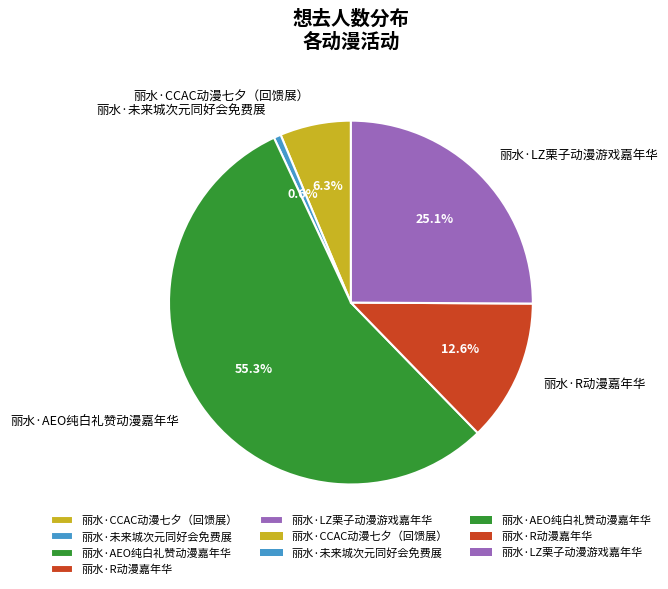

True or false: 丽水·CCAC动漫七夕（回馈展） accounts for 6% of the total.

True